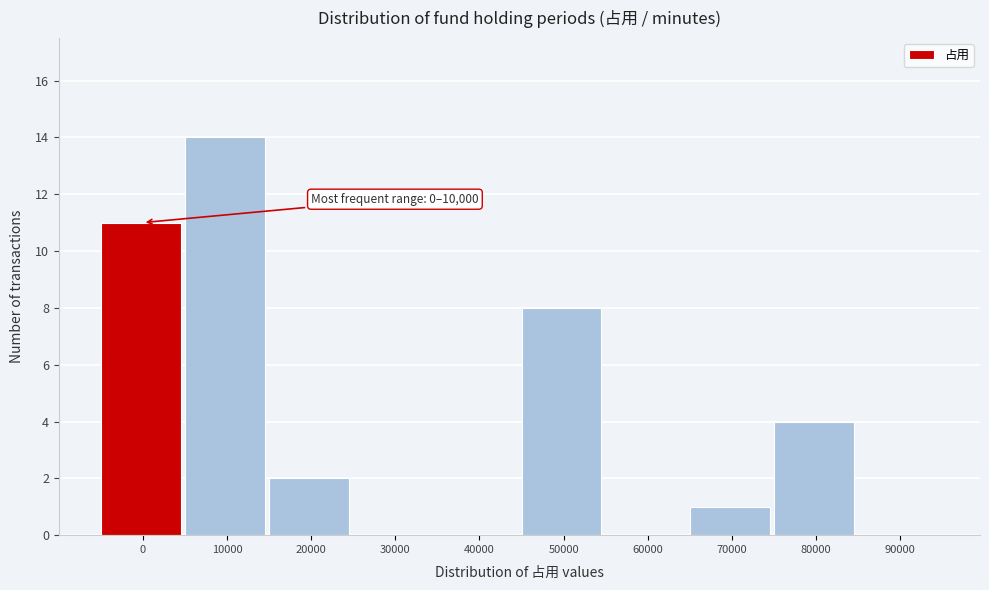

Reading left to right, what are all the values shown in this chart?

0=11	10000=14	20000=2	30000=0	40000=0	50000=8	60000=0	70000=1	80000=4	90000=0